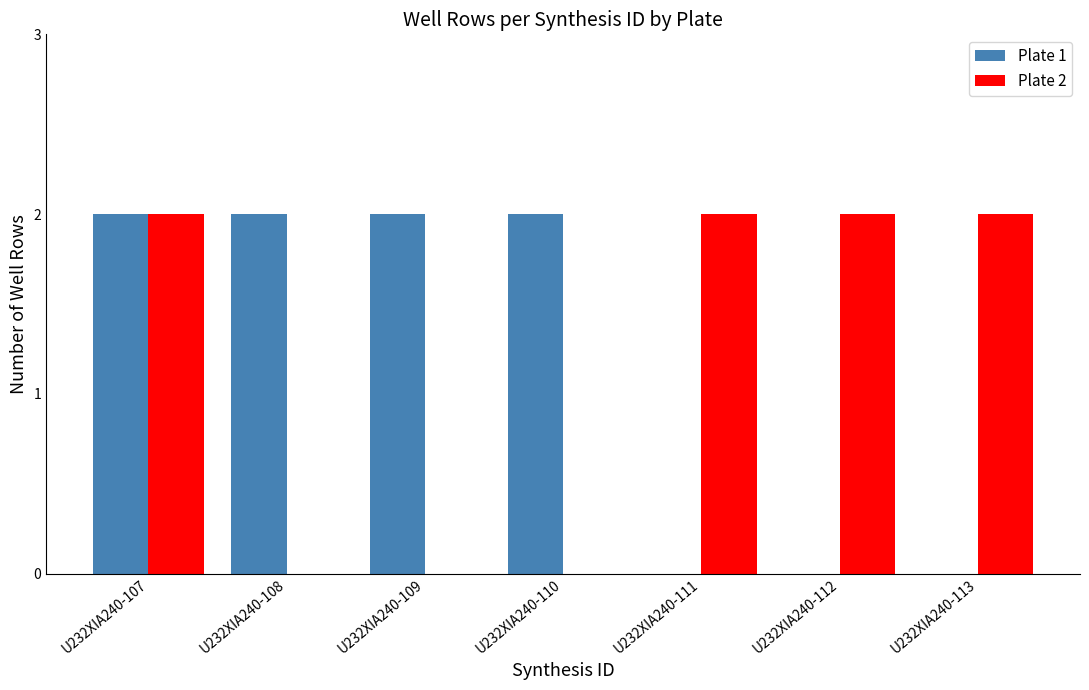

True or false: Plate 1 has a value of 2 at U232XIA240-107.

True